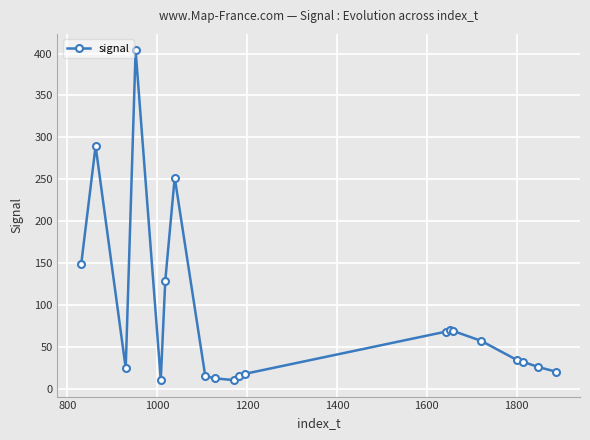

What is the sum of all values?

1702.3